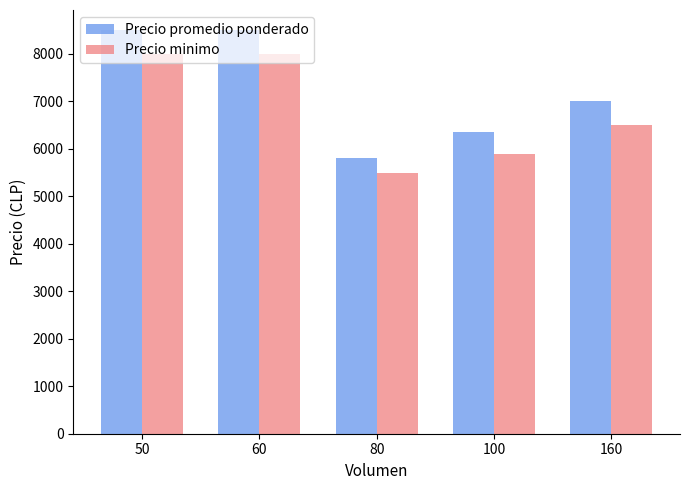

Which category has the lowest value across all series?

80